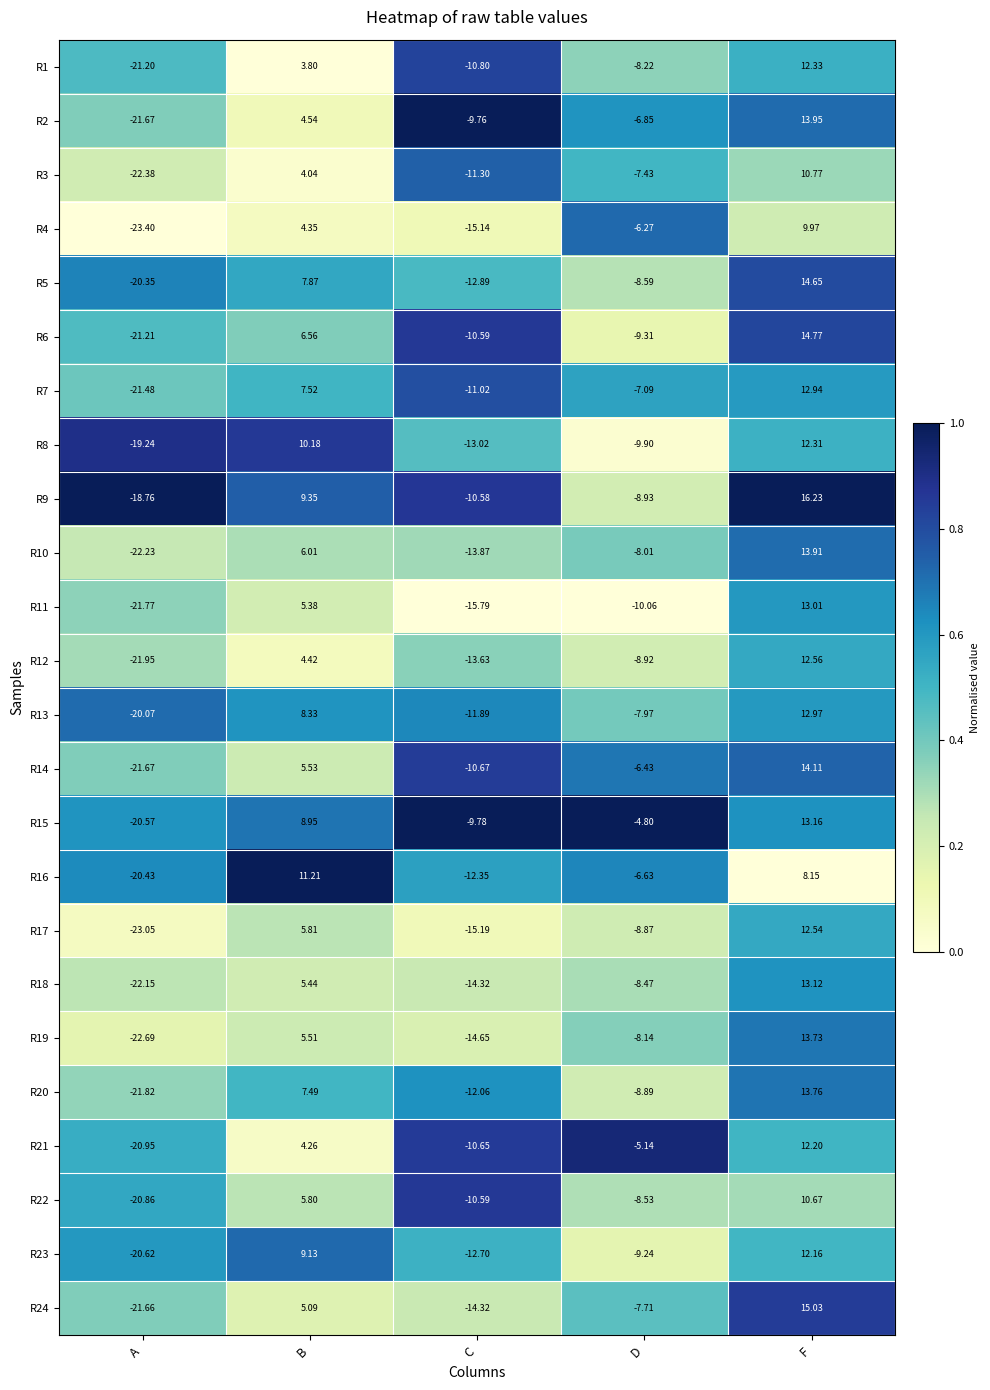

What is the total value across all series at F?

309.0